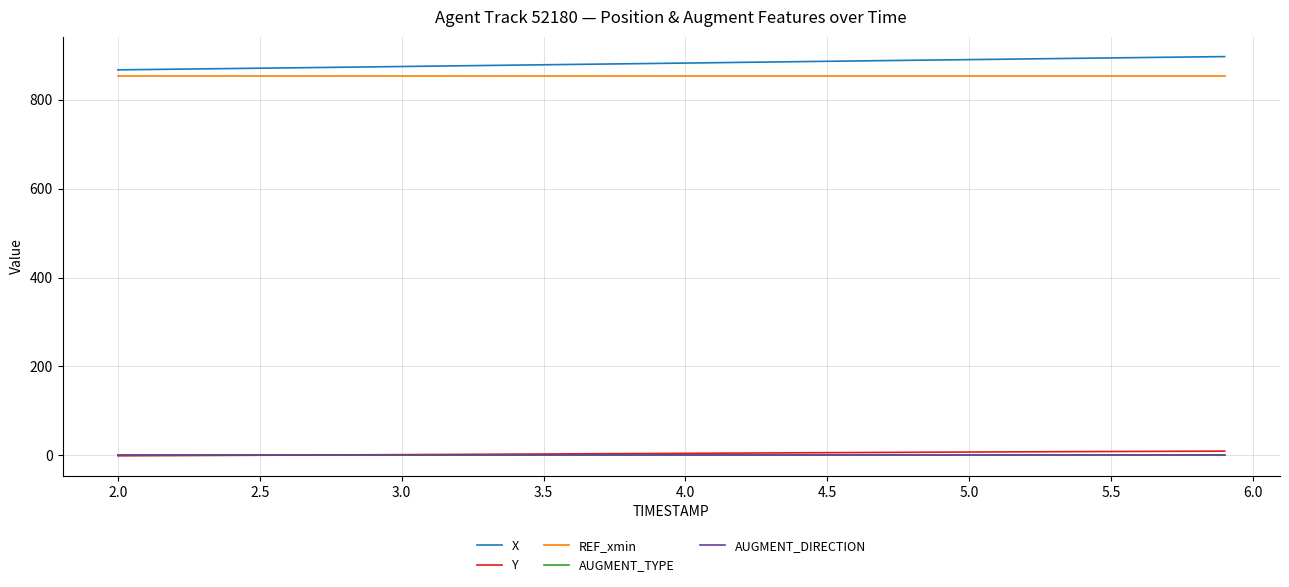

What is the maximum value shown in the chart?

896.8